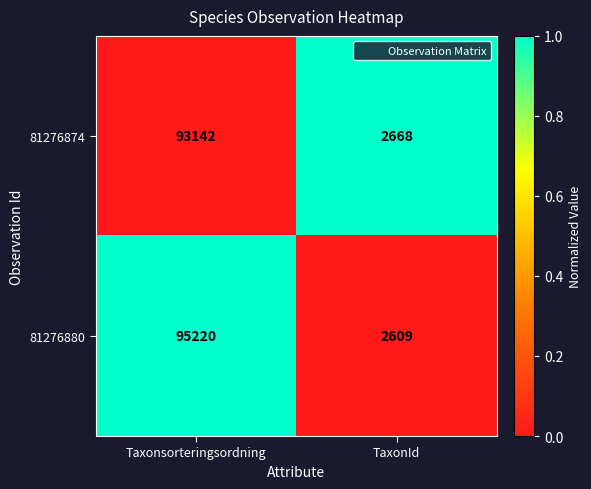

How many distinct data groups are displayed?

2